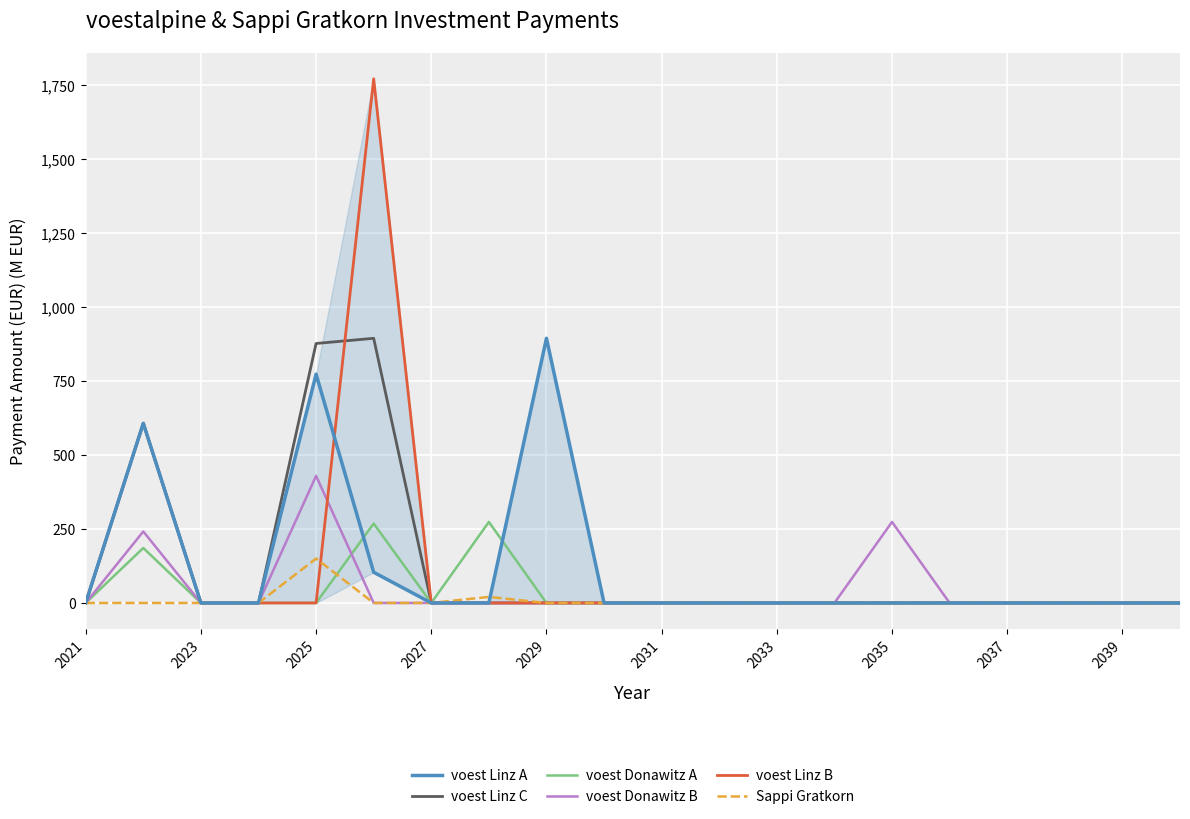

The value of voest Donawitz A at 2027 is -181.9. True or false?

False